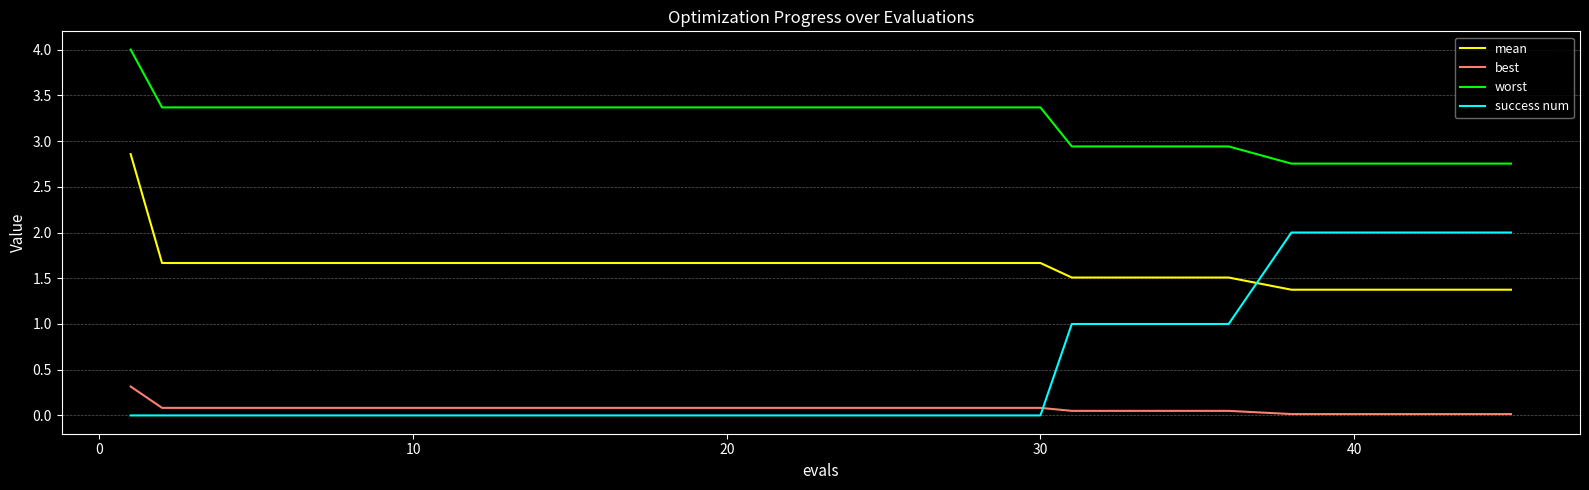

How many mean values are between 1 and 2?

19